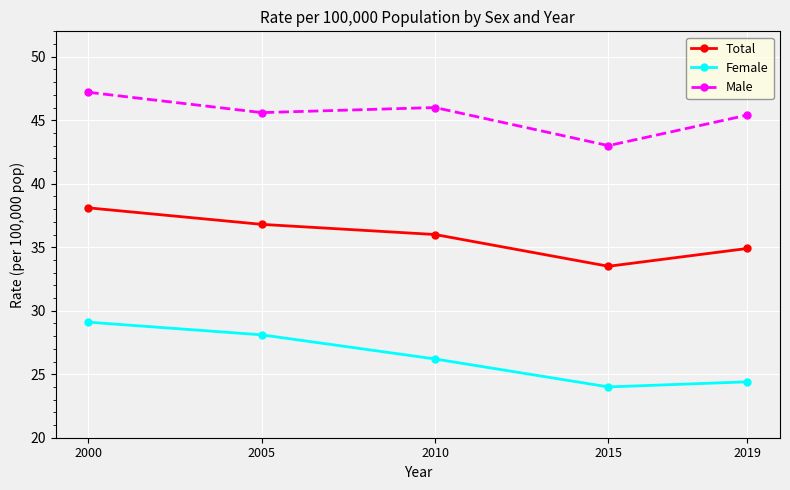

List the labels in order of Female value, smallest first.

2015, 2019, 2010, 2005, 2000